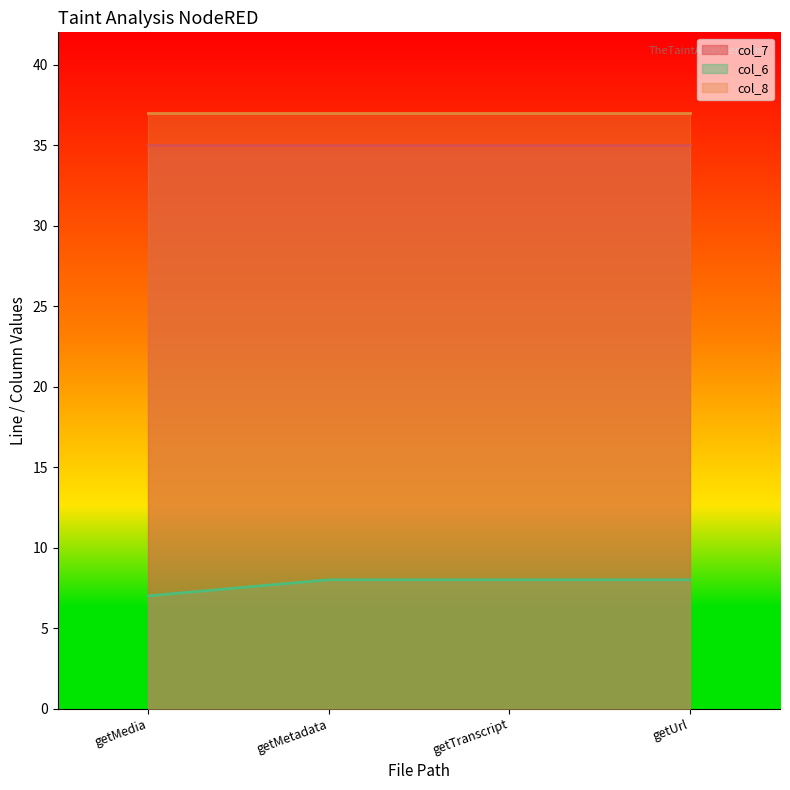

The value of col_6 at /getMedia/index.js is 2. True or false?

False